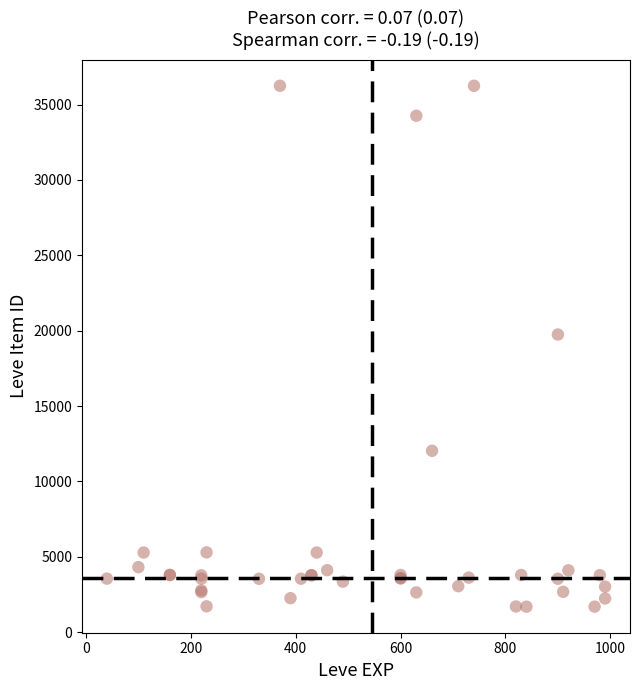

What Y value in the scatter plot is closest to 18967?

19744